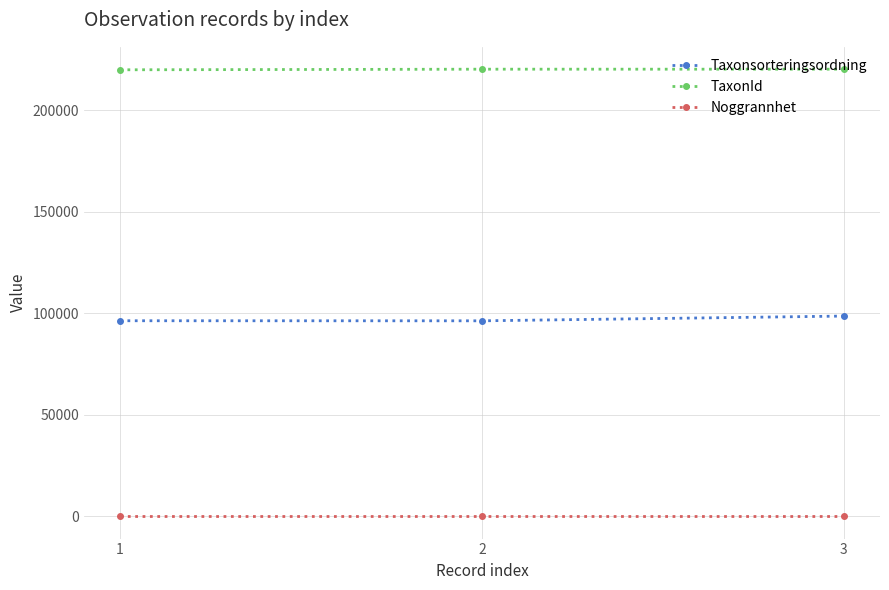

Rank the series by their maximum value, from highest to lowest.

TaxonId, Taxonsorteringsordning, Noggrannhet